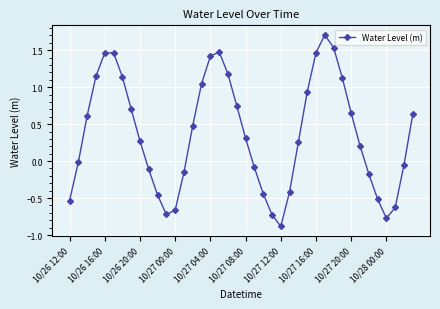

What is the difference between the maximum and minimum values?

2.6